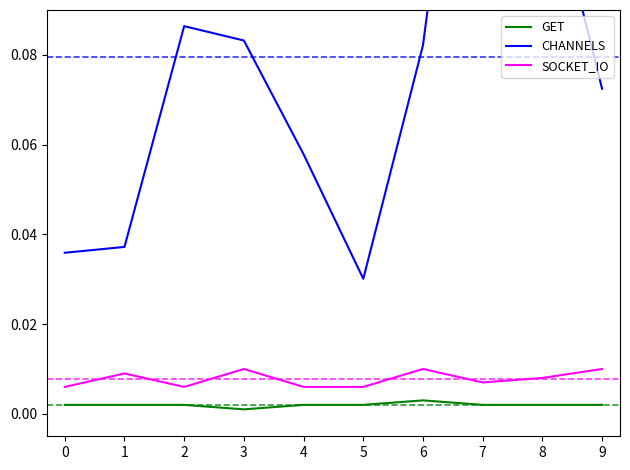

Between 9 and 4, which is larger?

9